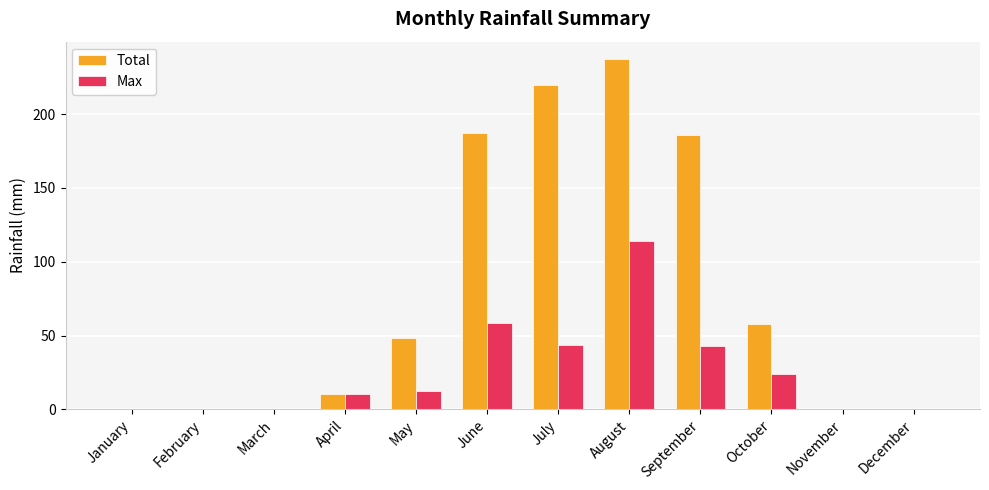

Which series has the largest range (max minus min)?

Total